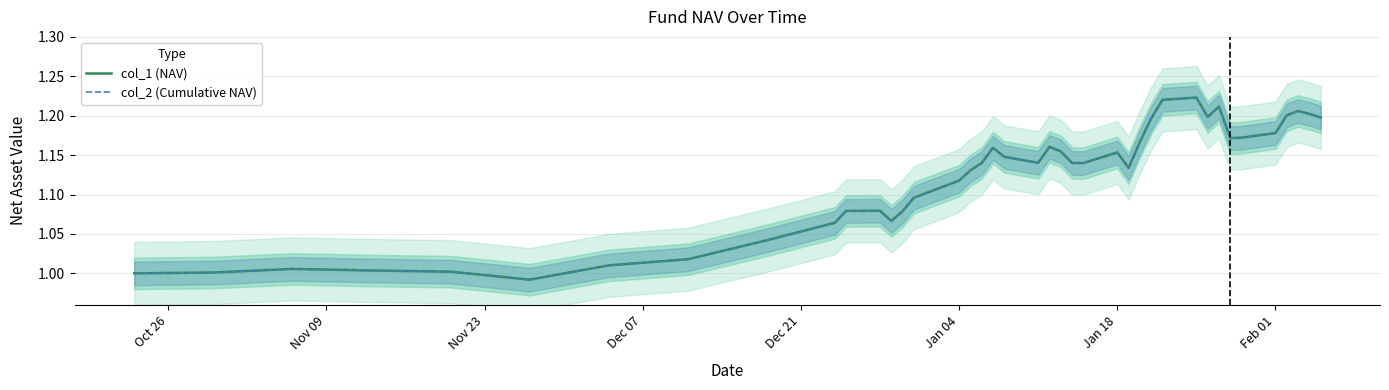

At which label does col_1 (NAV) first exceed 1?

Nov 09